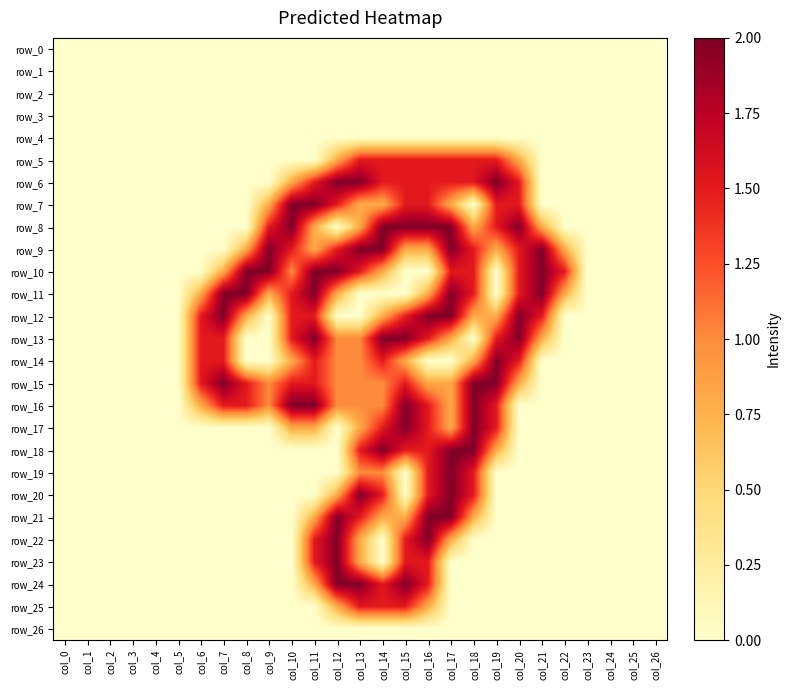

Between col_20 and col_9, which is larger?

col_20